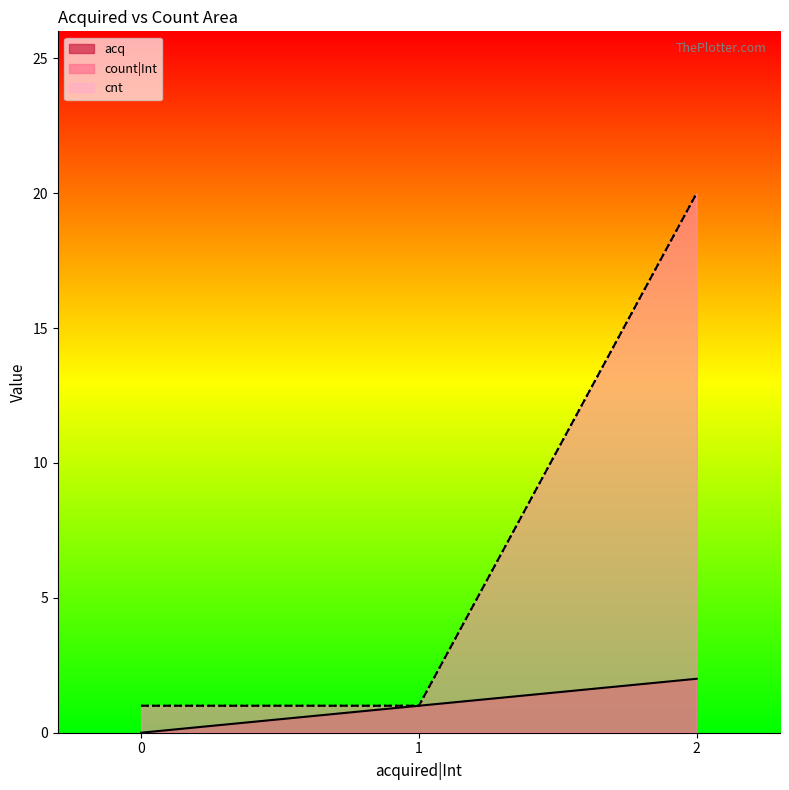

The acq series shows 2 at 2. True or false?

True